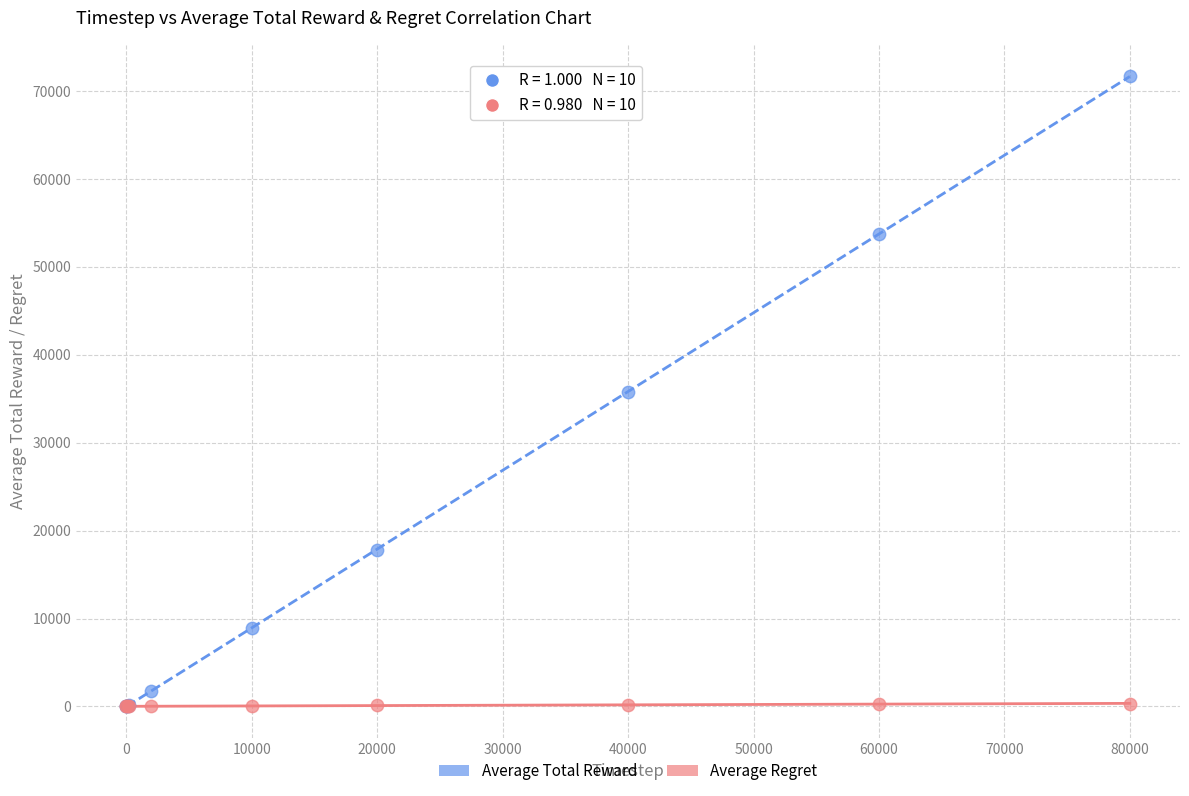

What are all the series names shown in the legend?

Average Total Reward, Average Regret